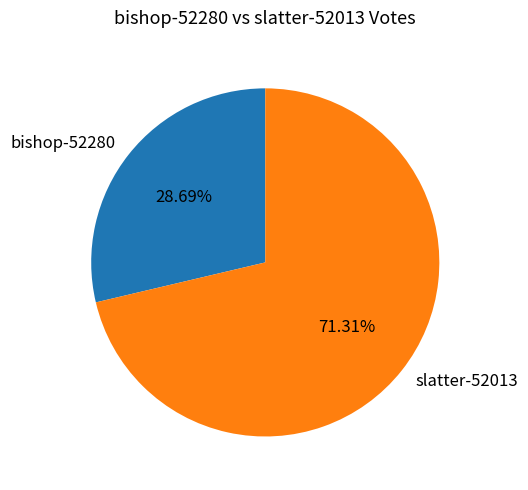

Which category has the smallest portion of the pie?

bishop-52280